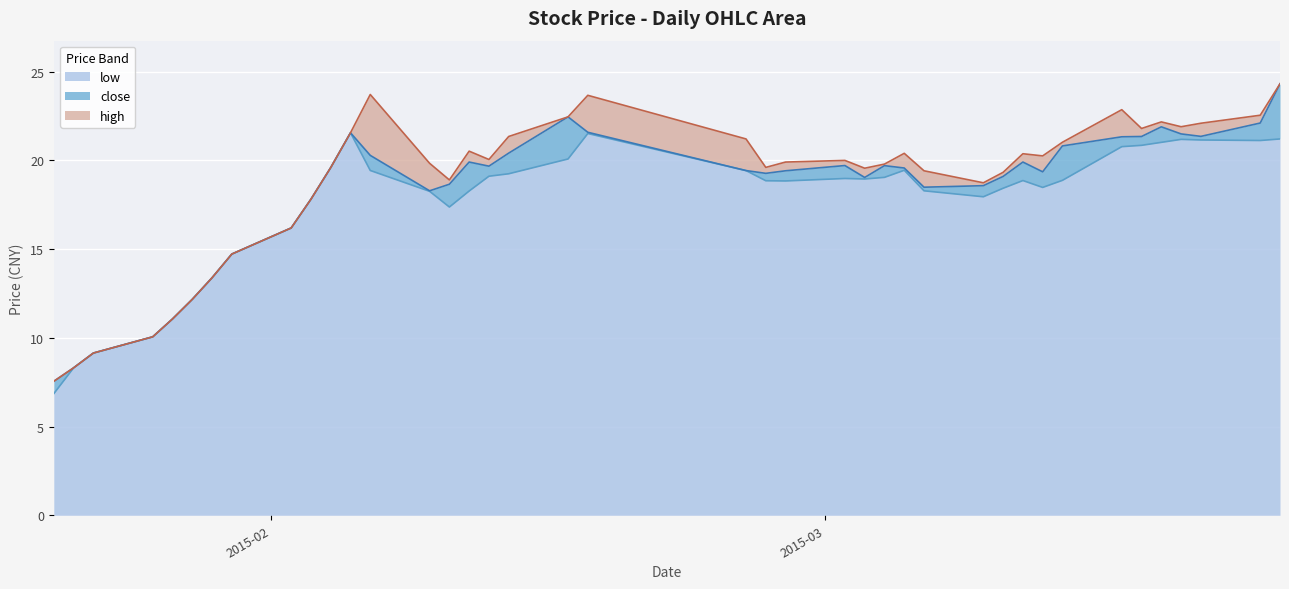

How many data points in high are above 20?

20